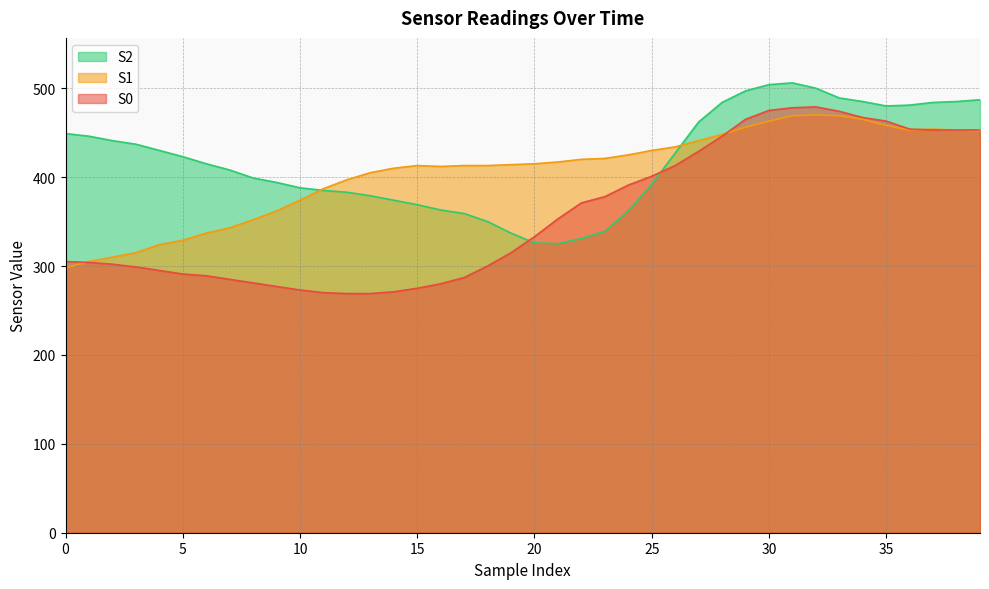

Which category has the lowest value in the S0 series?

12